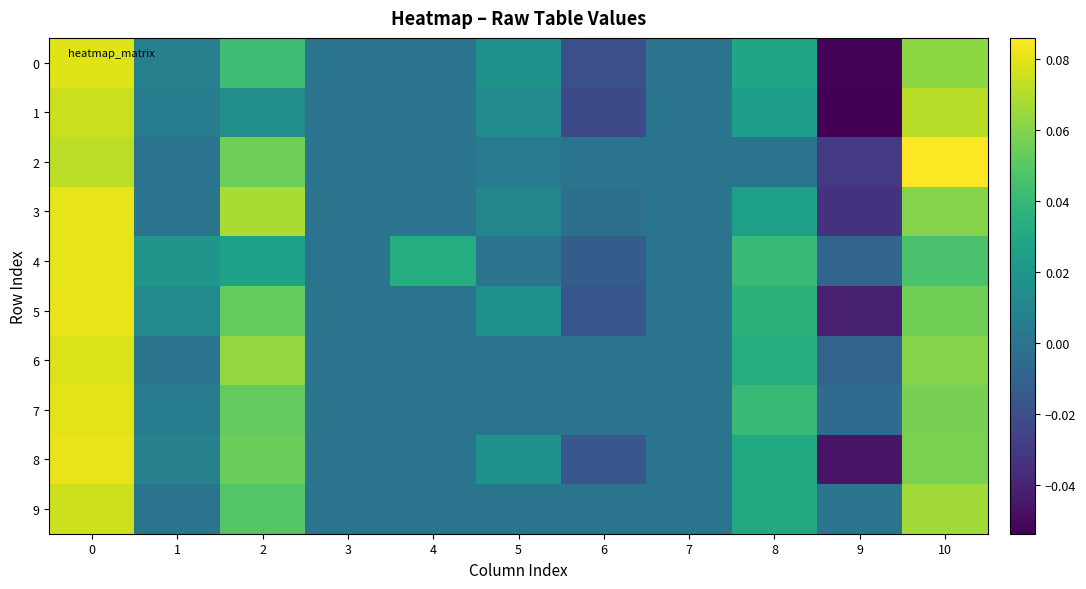

Which has a higher value, 10 or 9?

10